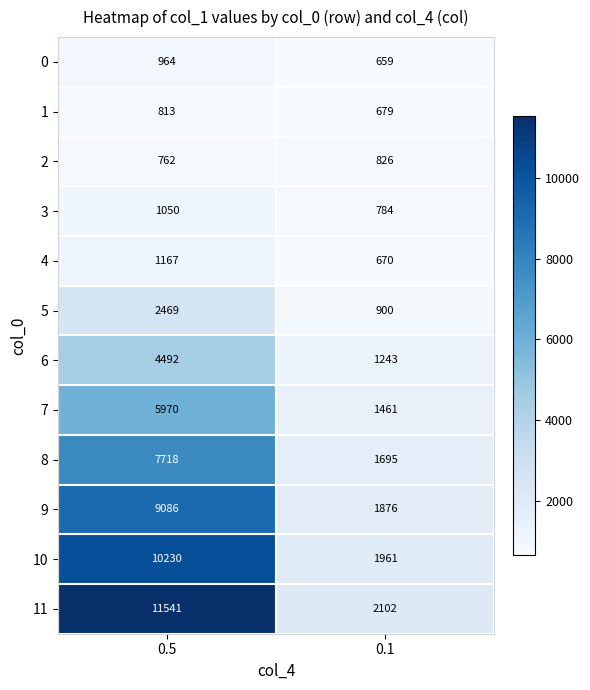

Is it true that 11 equals 17289 at 0.5?

False